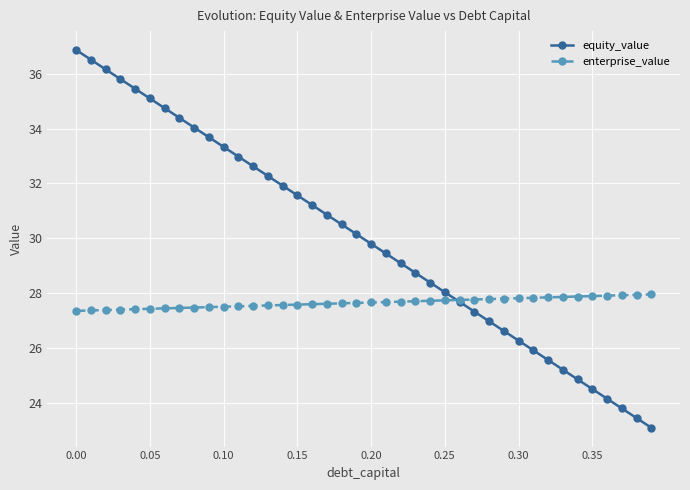

How many lines are shown in the chart?

2